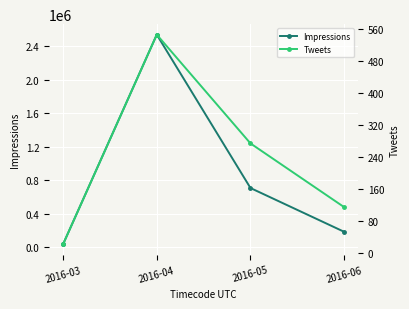

Which series has the largest range (max minus min)?

Impressions